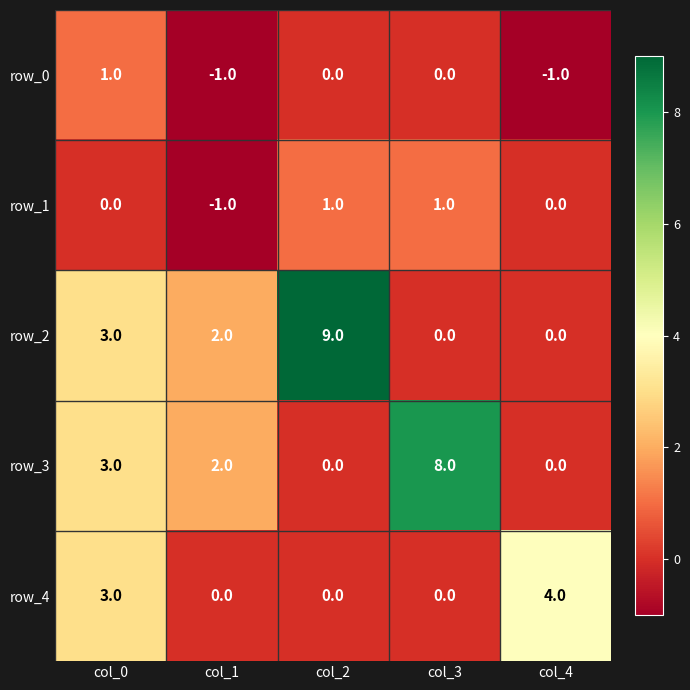

Which category has the lowest value in the row_1 series?

col_1